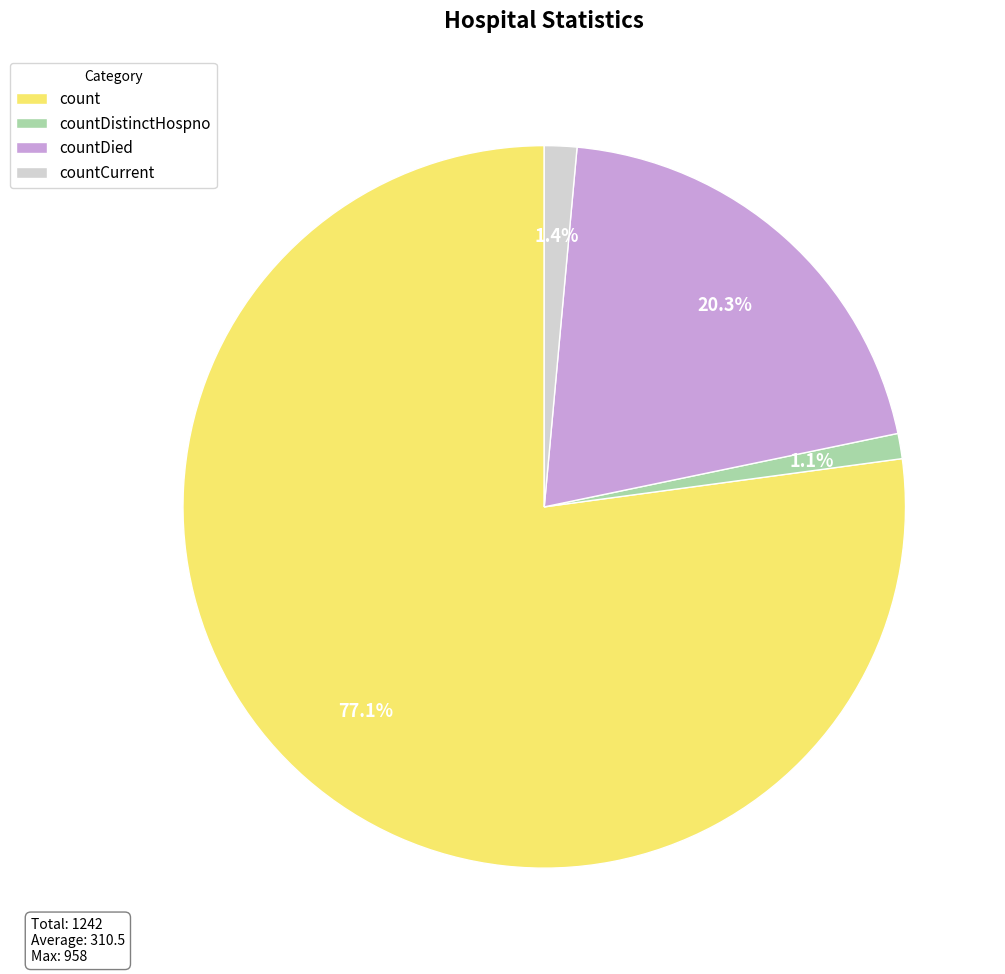

What is the largest slice in the pie chart?

count